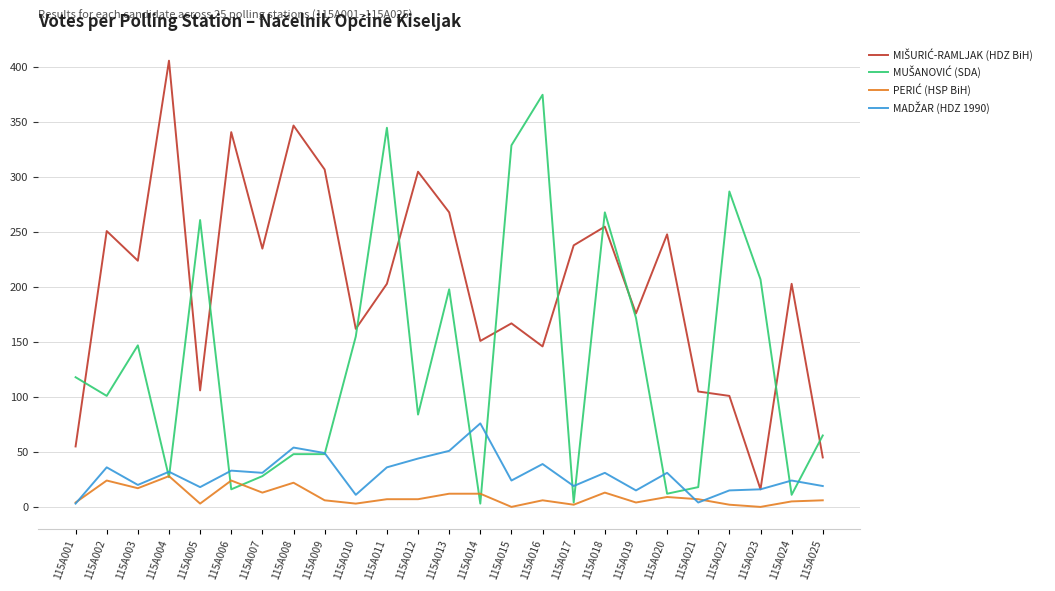

What is the greatest value displayed?

406